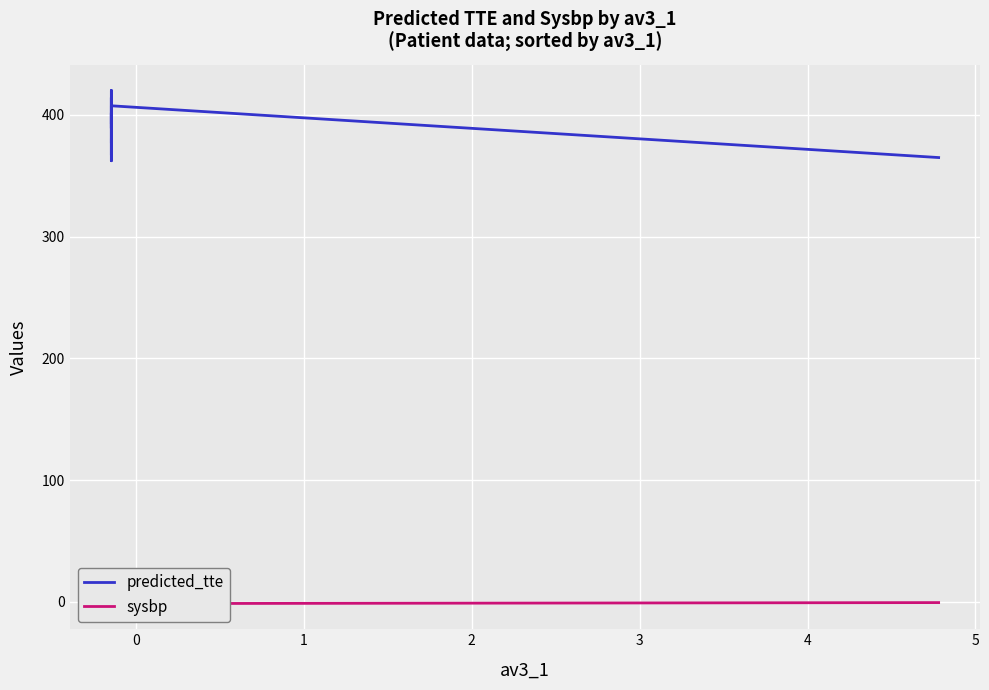

What are all the series names shown in the legend?

predicted_tte, sysbp